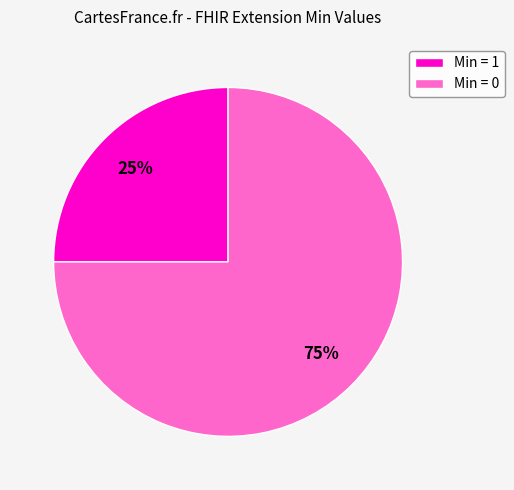

What is the smallest slice in the pie chart?

Min = 1